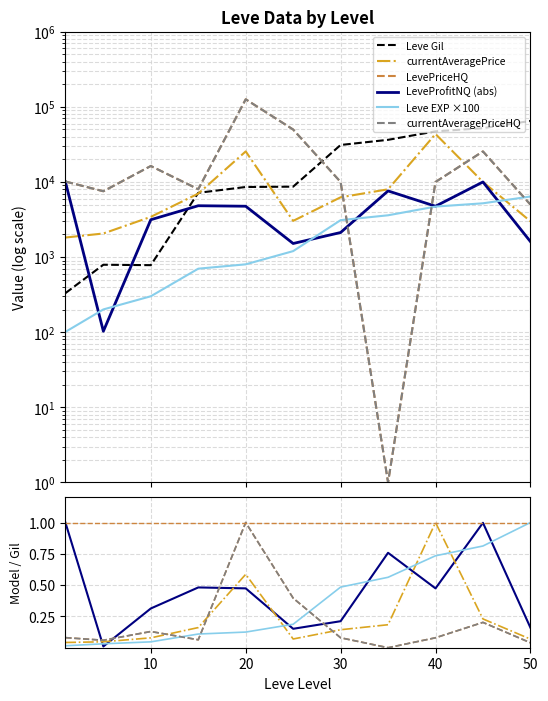

Does the chart display data point markers on the line(s)?

No